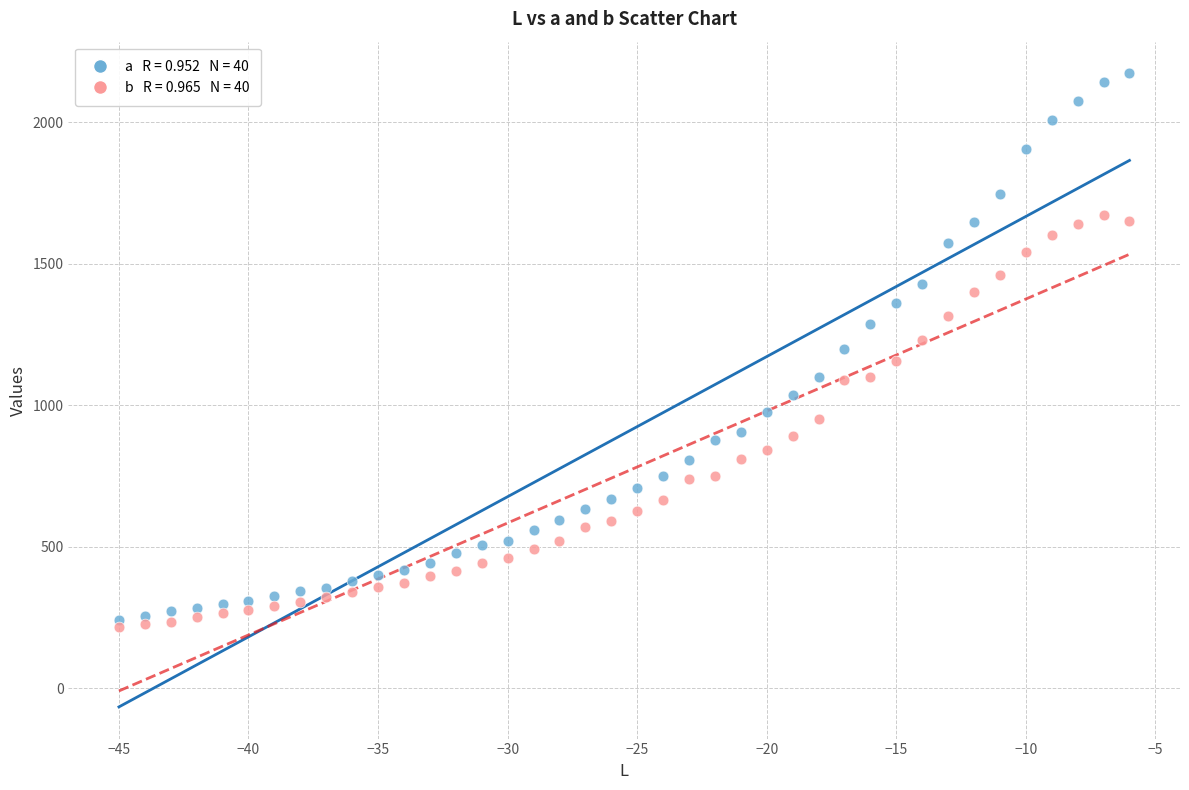

Across all data points, what is the range of Y values (max minus min)?

1955